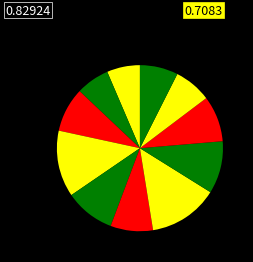

Count the number of slices in the pie.

11